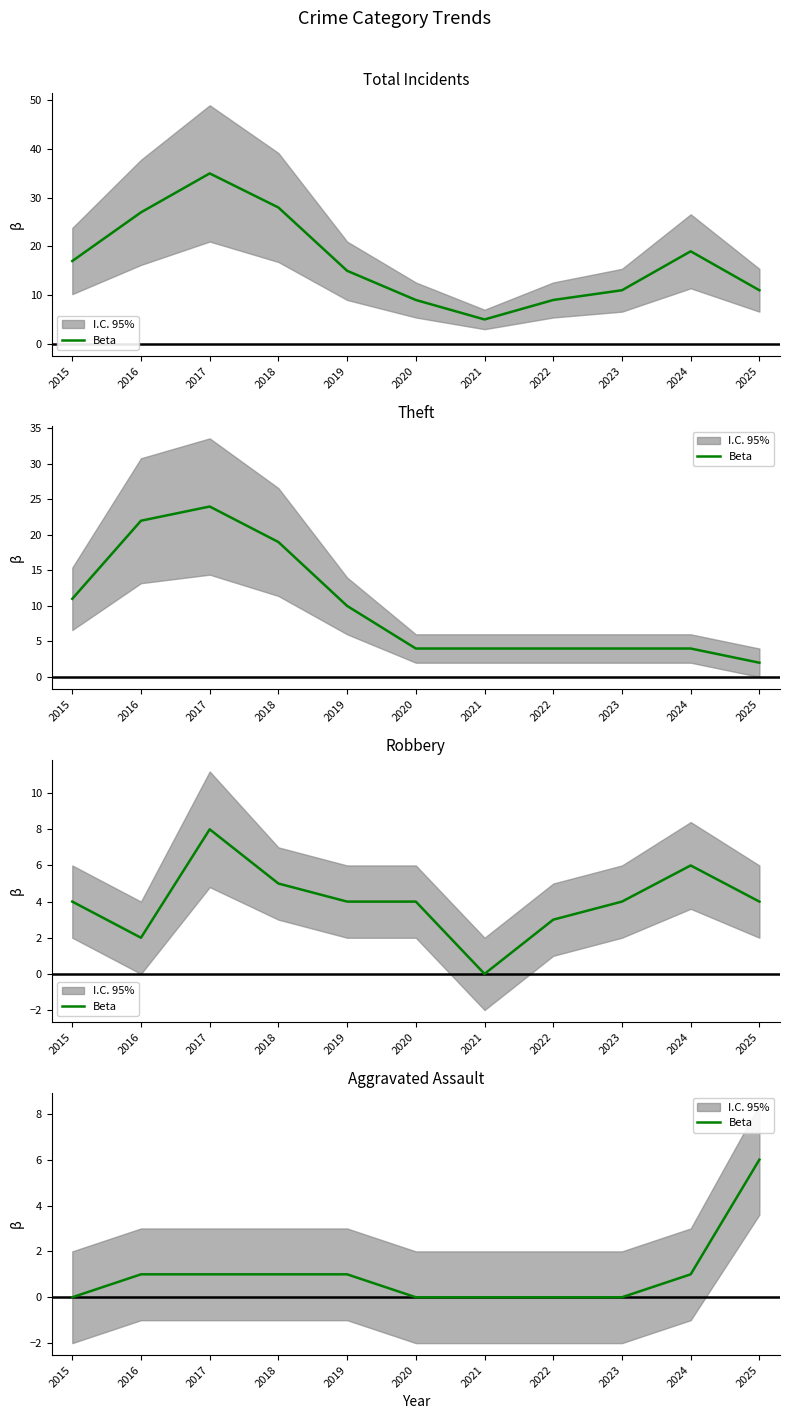

How many data points are less than 1?

5